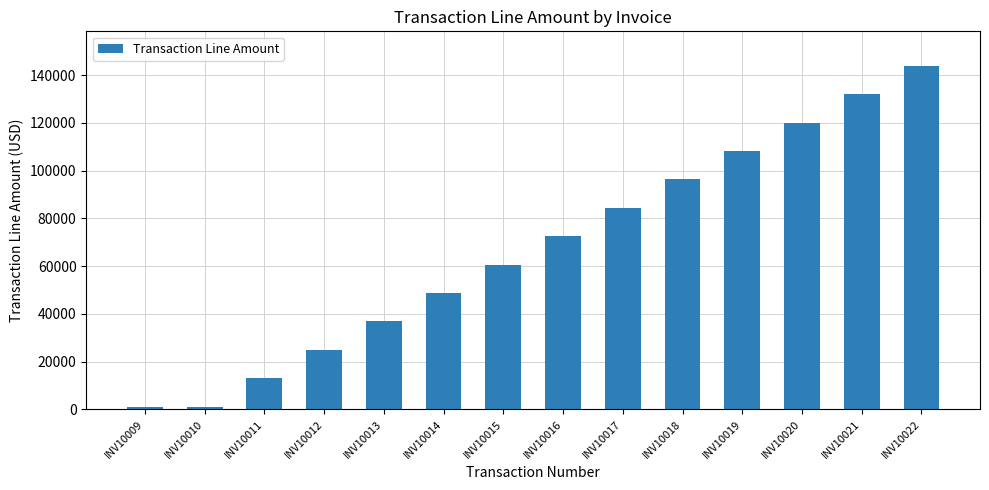

Which category has the highest value across all series?

INV10022